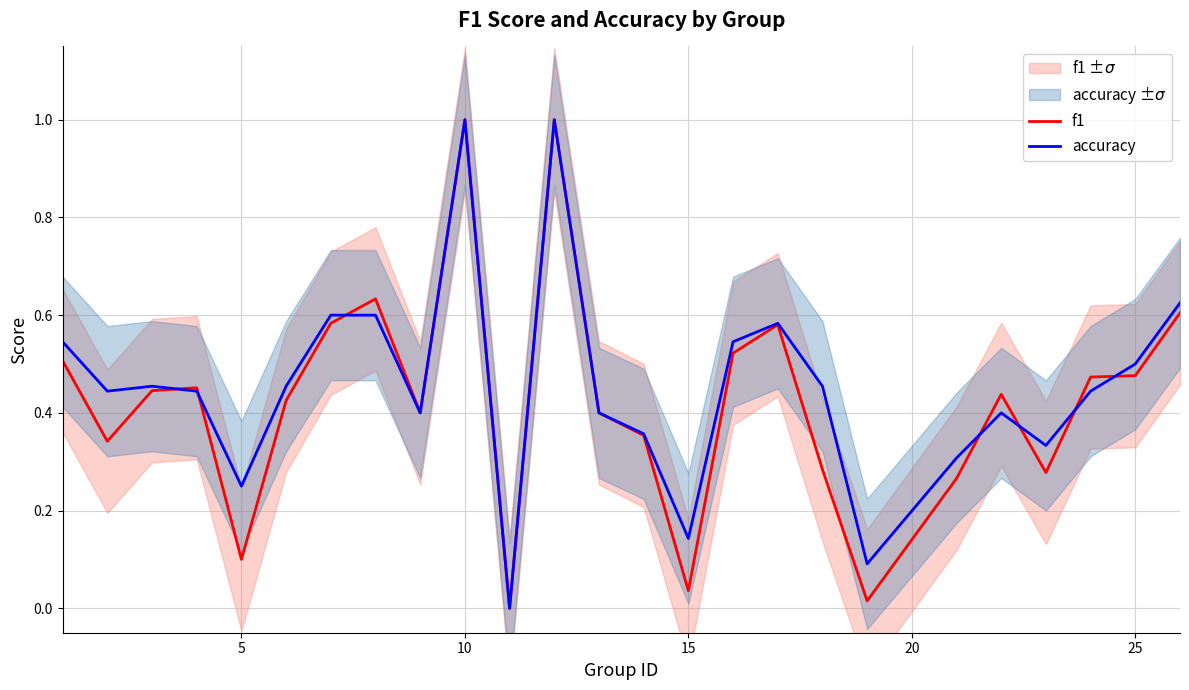

How many lines are shown in the chart?

2